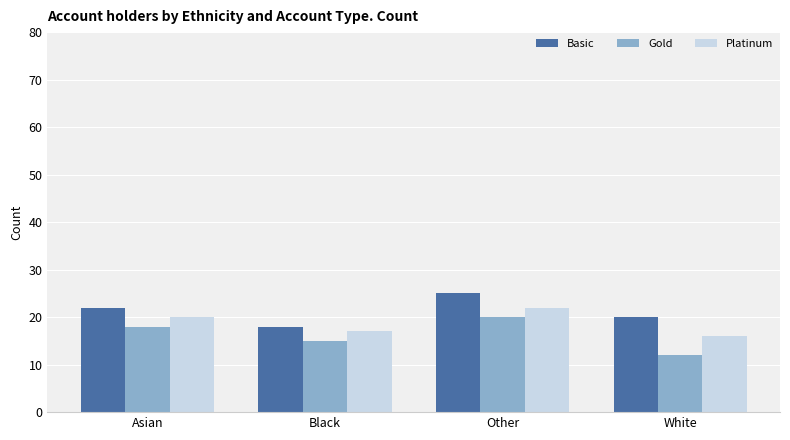

True or false: Gold has a value of 15 at Black.

True